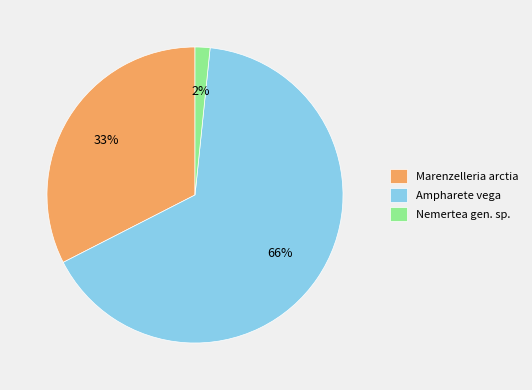

Is it true that Marenzelleria arctia is 33% of the pie?

True